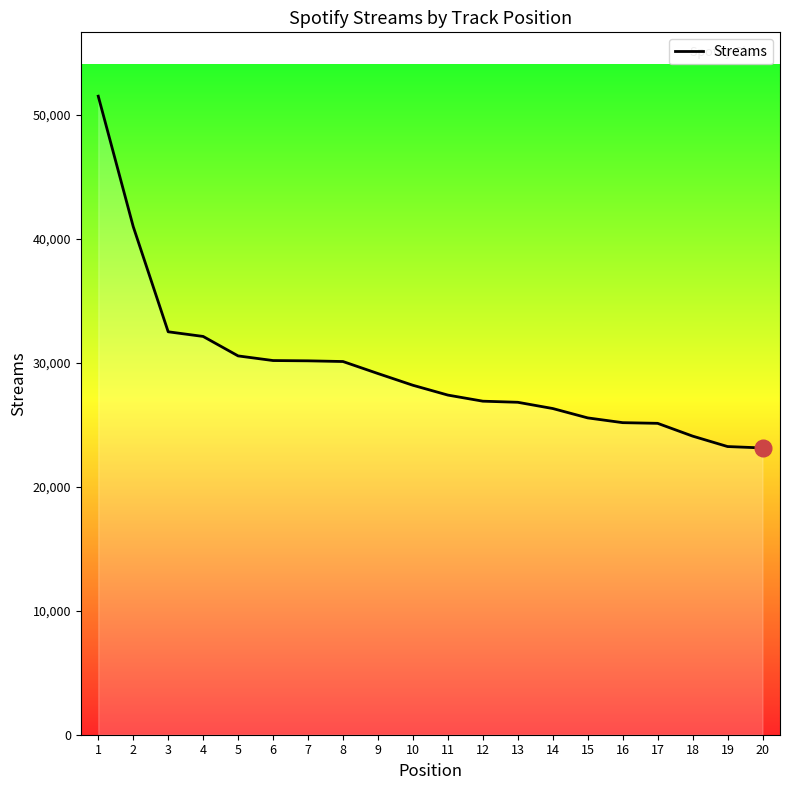

At which label is the value closest to 37317?

2